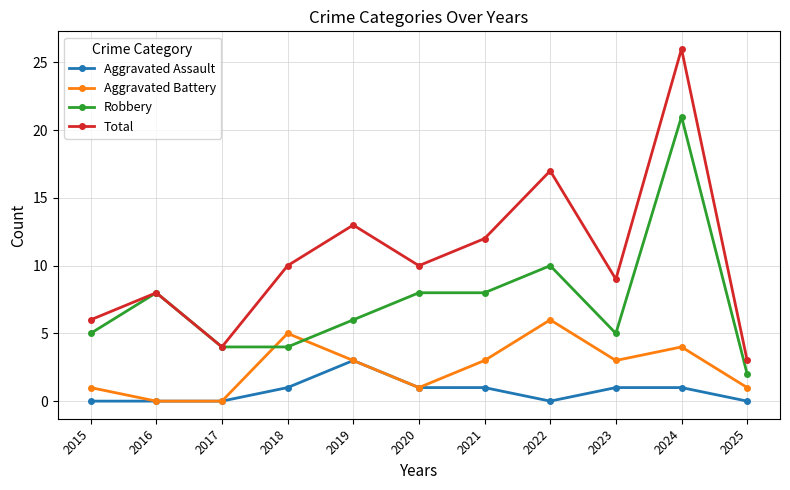

Does the chart display data point markers on the line(s)?

Yes